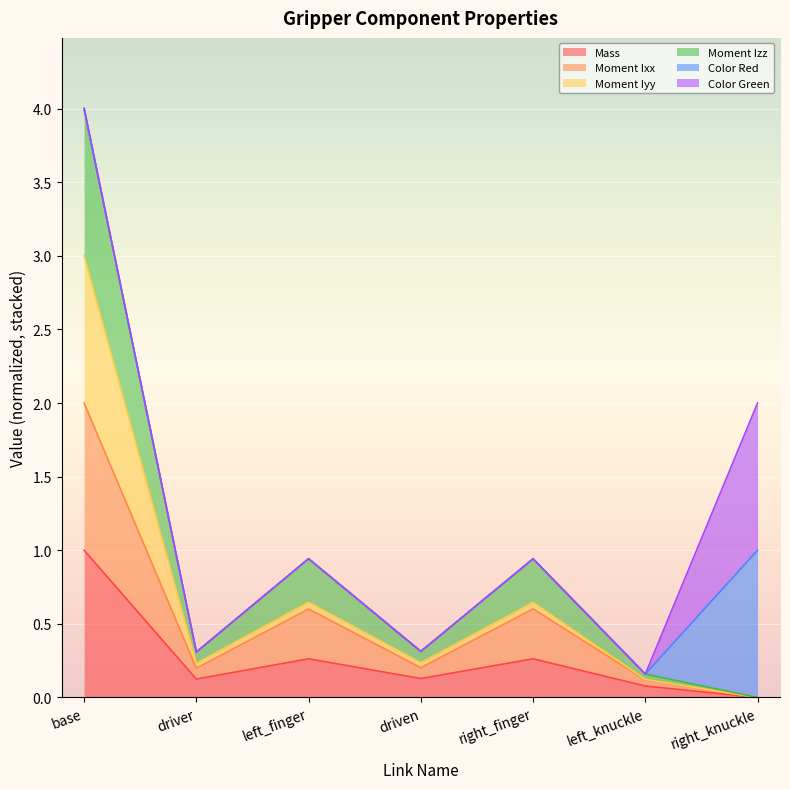

What is the maximum value shown in the chart?

4.0